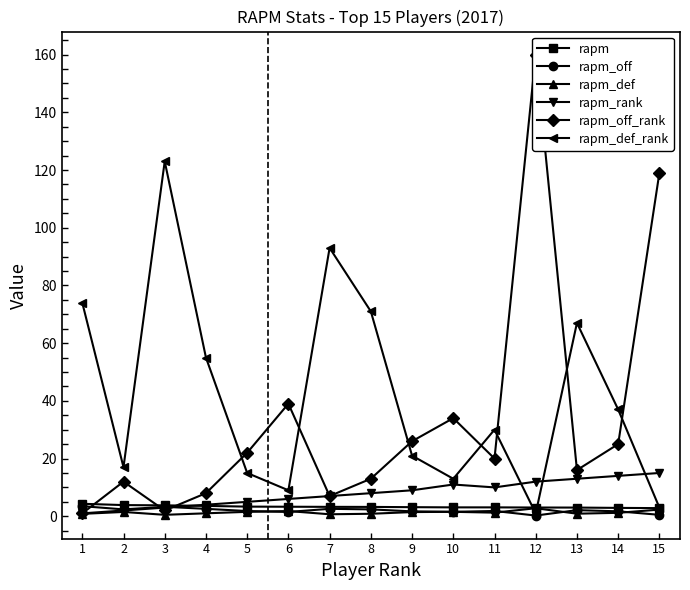

What is the total value across all series at 8?

98.5